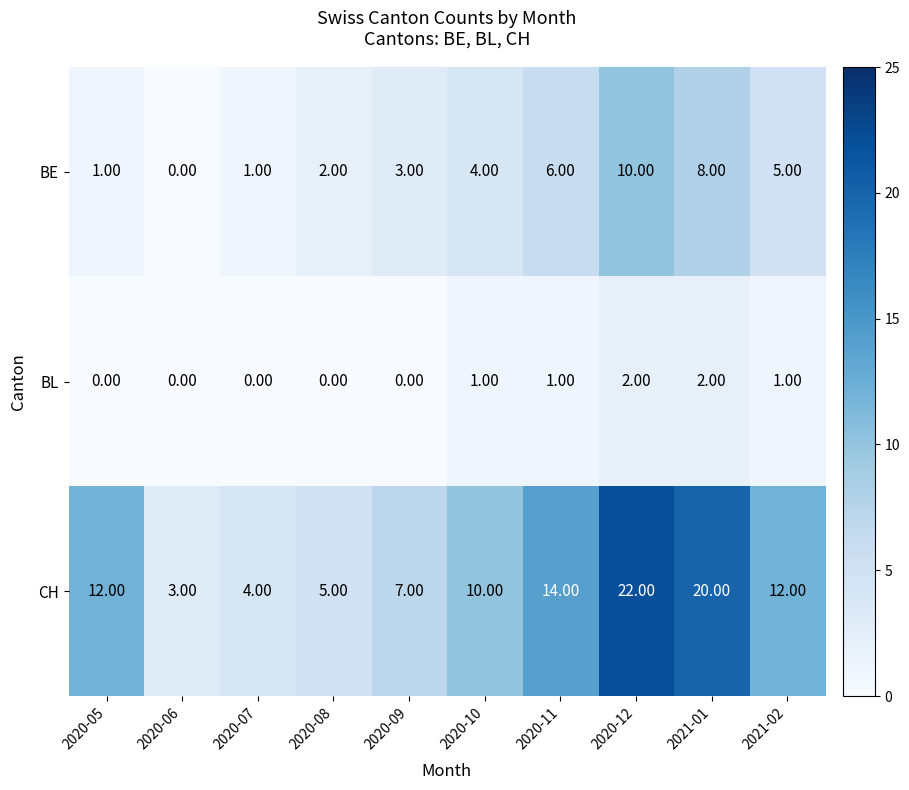

Which series has the largest total across all categories?

CH